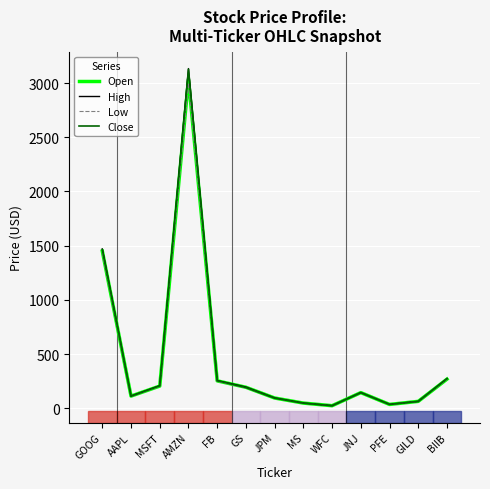

What position from the right is MS?

6